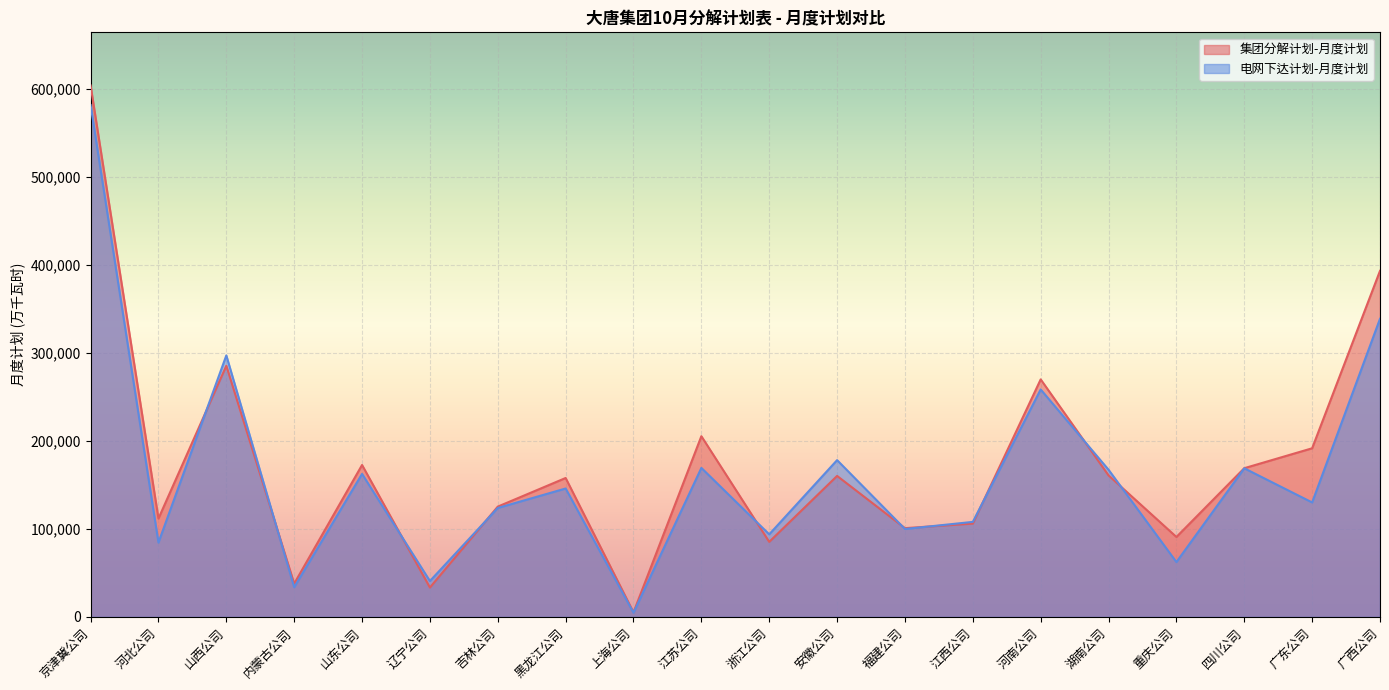

What is the label of the 13th point from the left?

福建公司